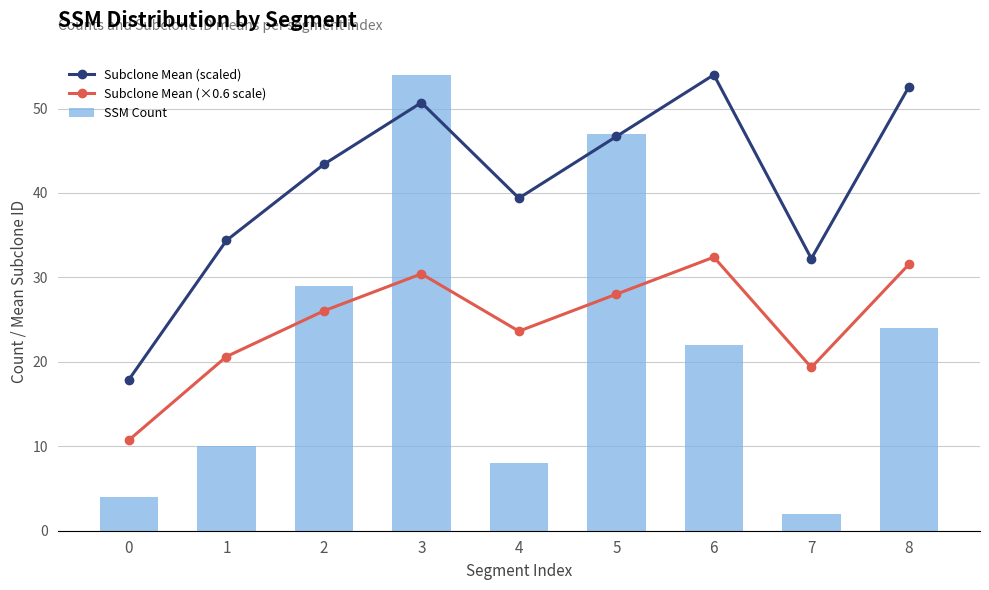

Reading left to right, what are all the values shown in this chart?

Subclone Mean (scaled): 0=17.9	1=34.4	2=43.4	3=50.7	4=39.4	5=46.7	6=54.0	7=32.2	8=52.6
Subclone Mean (×0.6 scale): 0=10.7	1=20.6	2=26.0	3=30.4	4=23.6	5=28.0	6=32.4	7=19.3	8=31.5
SSM Count: 0=4.0	1=10.0	2=29.0	3=54.0	4=8.0	5=47.0	6=22.0	7=2.0	8=24.0